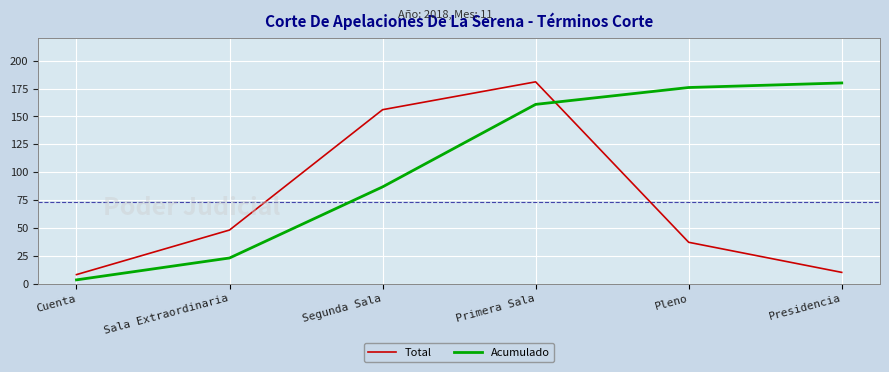

Read the Total value at Segunda Sala.

156.0